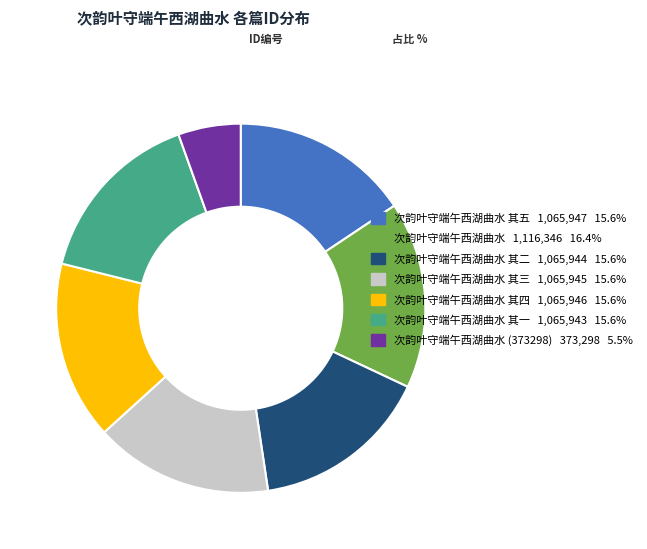

Does 次韵叶守端午西湖曲水 (373298) 373,298 5.5% represent more than half of the total?

No